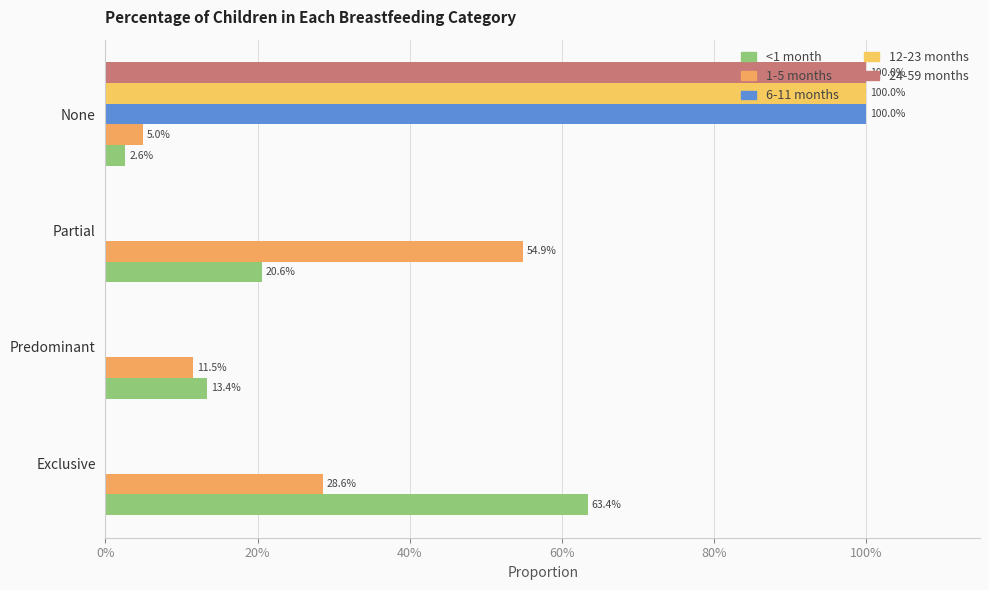

Which series has the largest range (max minus min)?

6-11 months